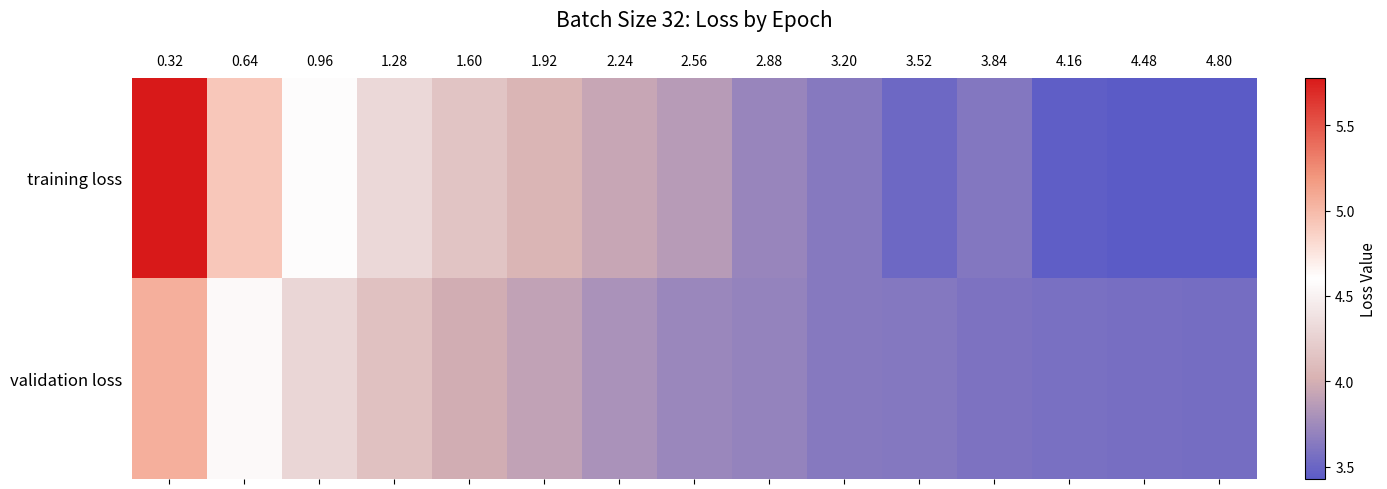

Reading left to right, what are all the values shown in this chart?

training loss: 0.32=5.8	0.64=4.9	0.96=4.6	1.28=4.3	1.60=4.2	1.92=4.0	2.24=3.9	2.56=3.9	2.88=3.7	3.20=3.6	3.52=3.5	3.84=3.6	4.16=3.5	4.48=3.4	4.80=3.4
validation loss: 0.32=5.1	0.64=4.6	0.96=4.3	1.28=4.1	1.60=4.0	1.92=3.9	2.24=3.8	2.56=3.7	2.88=3.7	3.20=3.6	3.52=3.6	3.84=3.6	4.16=3.6	4.48=3.6	4.80=3.5